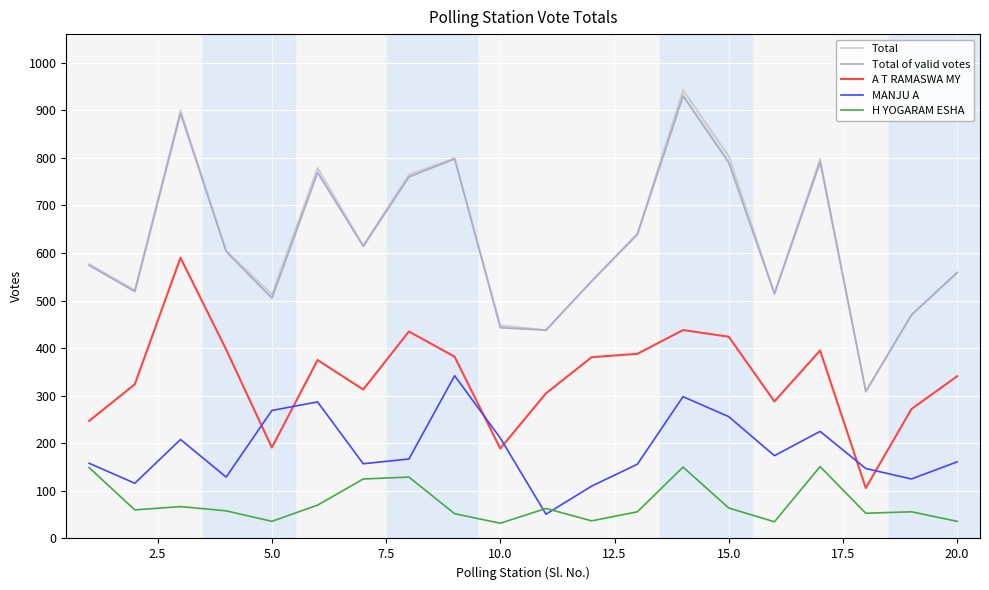

Reading left to right, list all the values displayed in this chart.

Total: 577	522	900	605	513	779	616	765	799	448	438	541	641	943	804	516	798	309	470	559
Total of valid votes: 574	519	893	603	505	769	614	760	798	443	438	541	639	930	790	514	791	309	470	559
A T RAMASWA MY: 247	324	590	397	191	375	313	435	382	189	305	381	388	438	424	288	395	106	272	341
MANJU A: 158	116	208	129	269	287	157	167	342	211	51	110	156	298	256	174	225	147	125	161
H YOGARAM ESHA: 149	60	67	58	36	70	125	129	52	32	63	37	56	150	64	35	151	53	56	36